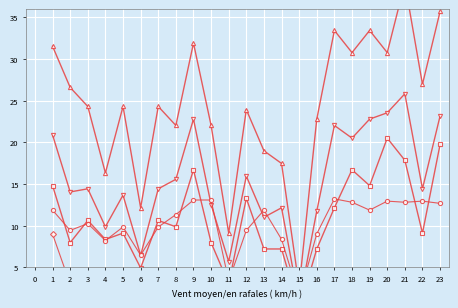

Is the value of Successful actions at 15 greater than the value of Passes accurate at 15?

Yes